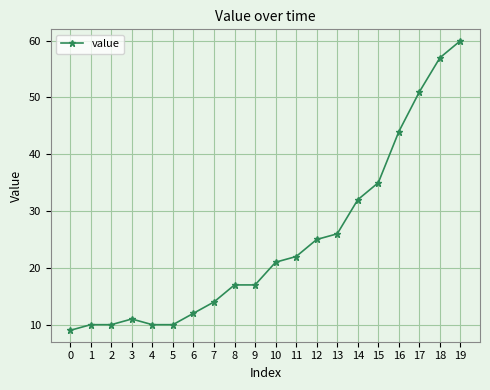

What is the difference between the maximum and minimum values?

51